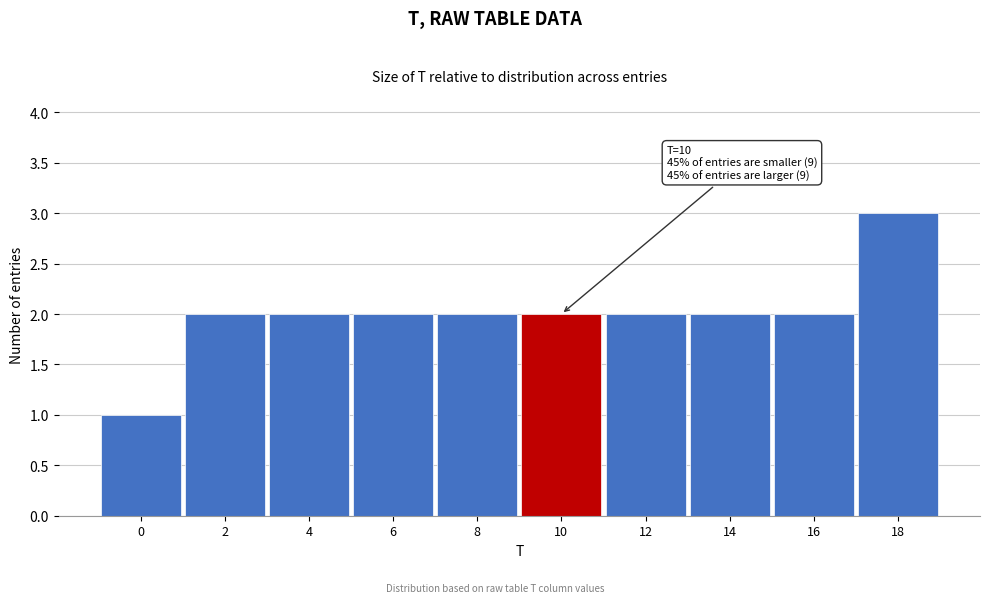

Reading right to left, what are all the values shown in this chart?

3	2	2	2	2	2	2	2	2	1